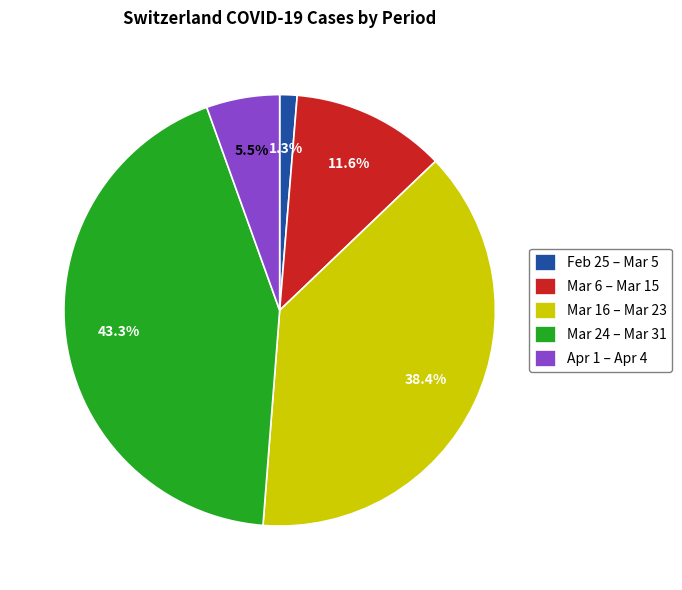

Combined, what portion of the pie is Feb 25 – Mar 5 and Mar 6 – Mar 15?

12.9%